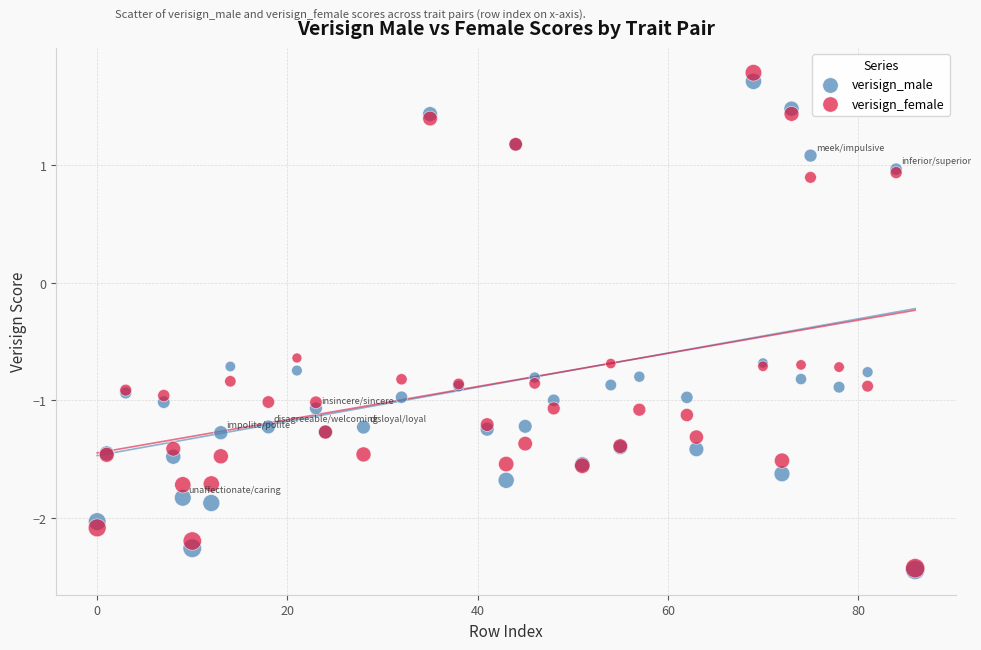

What are all the series names shown in the legend?

verisign_male, verisign_female